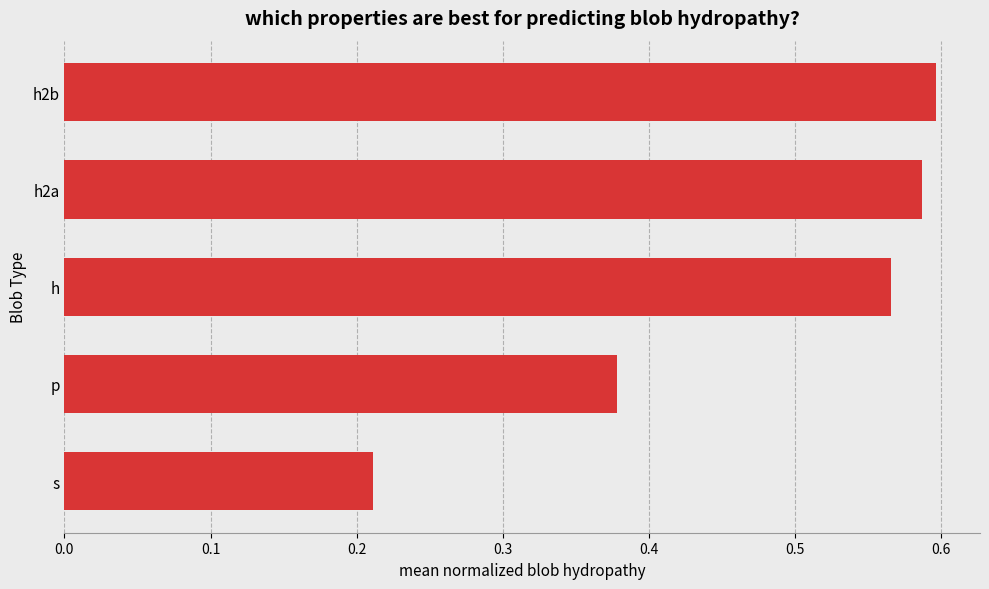

The value at h2b is 1.0. True or false?

False